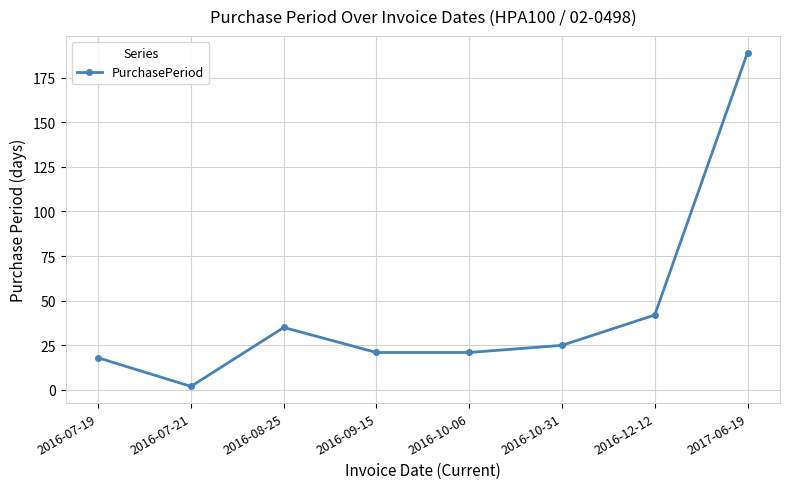

What is the label of the 8th point from the right?

2016-07-19